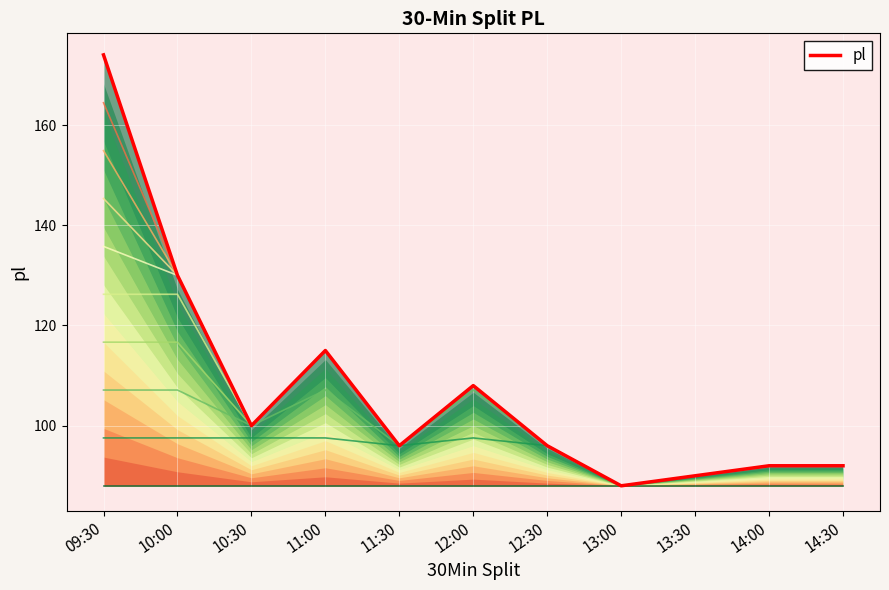

Rank the categories by value from highest to lowest.

09:30, 10:00, 11:00, 12:00, 10:30, 11:30, 12:30, 14:00, 14:30, 13:30, 13:00